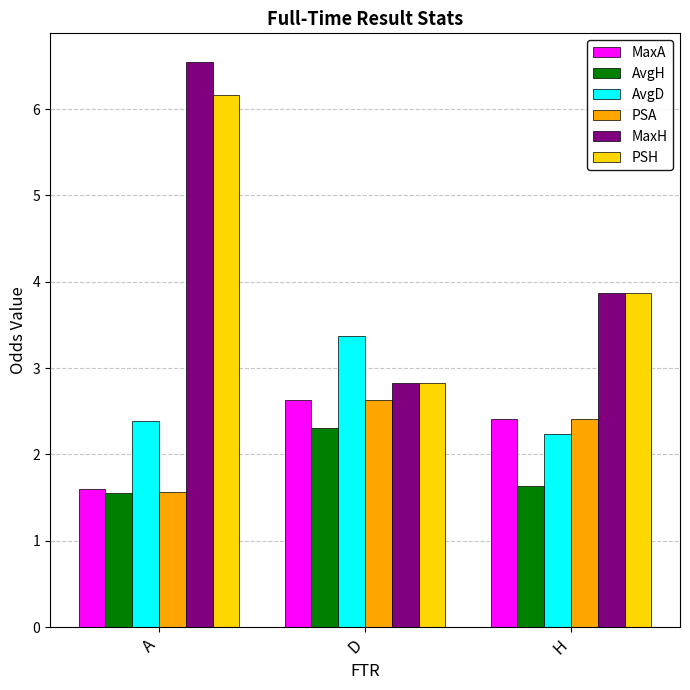

At which category is the sum across all series the highest?

A